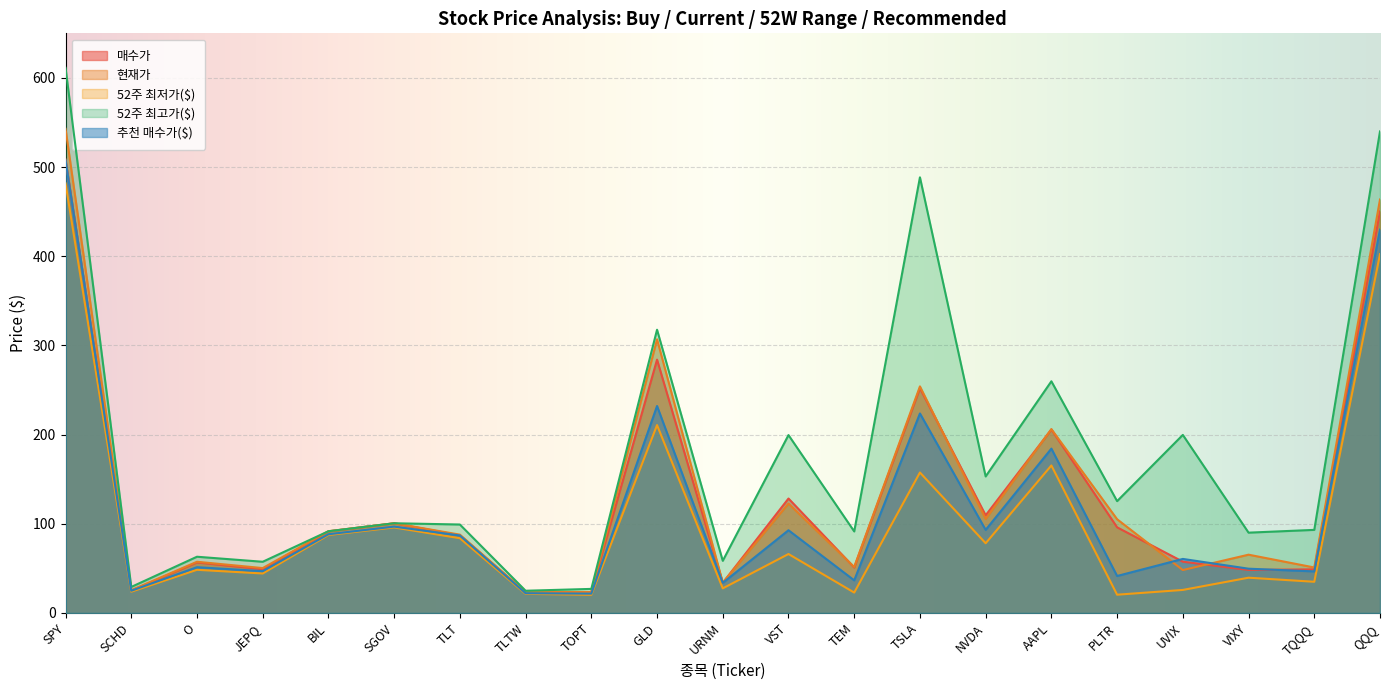

Where is the first local maximum for 매수가?

O